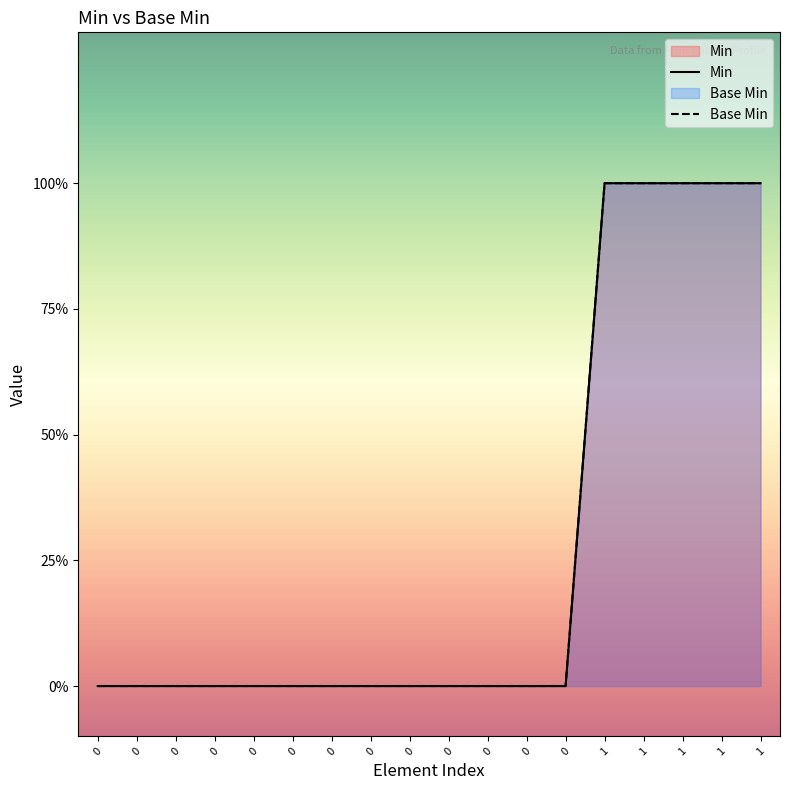

Does the chart display data point markers on the line(s)?

No